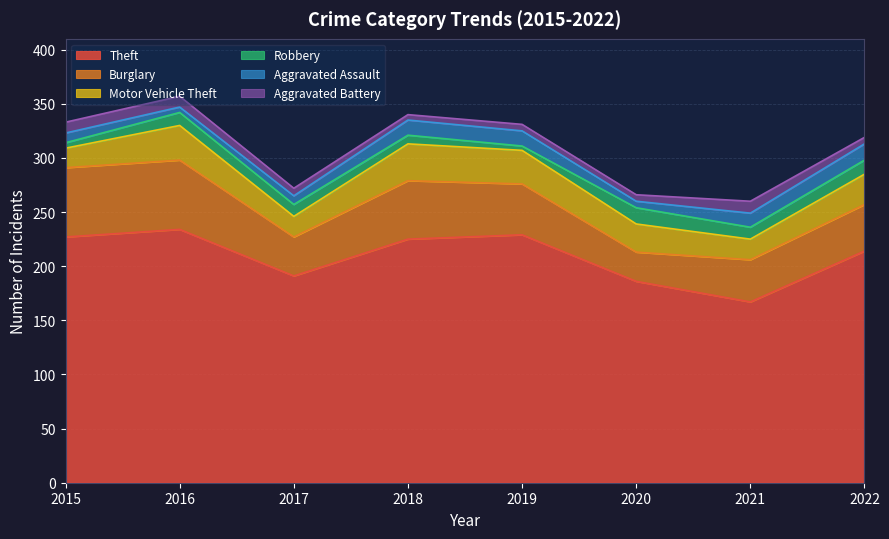

Does the chart display data point markers on the line(s)?

No